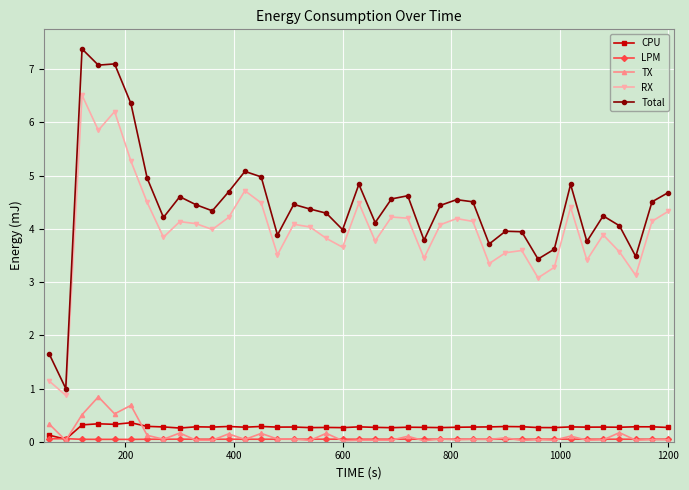

Which series has the largest range (max minus min)?

Total